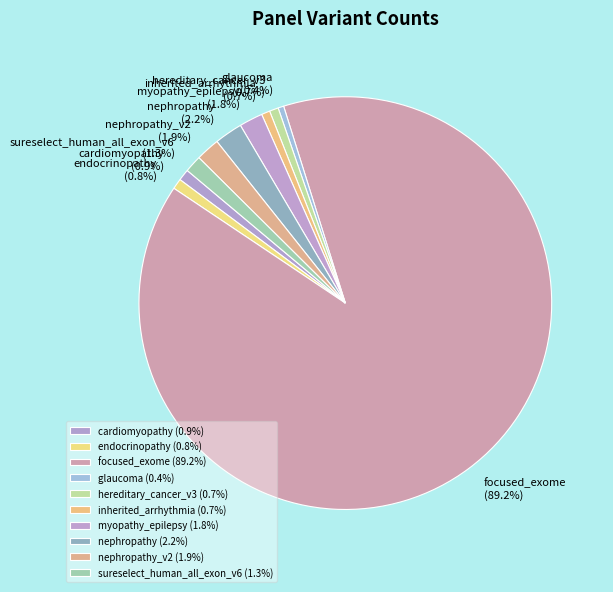

Does any single category account for the majority?

Yes